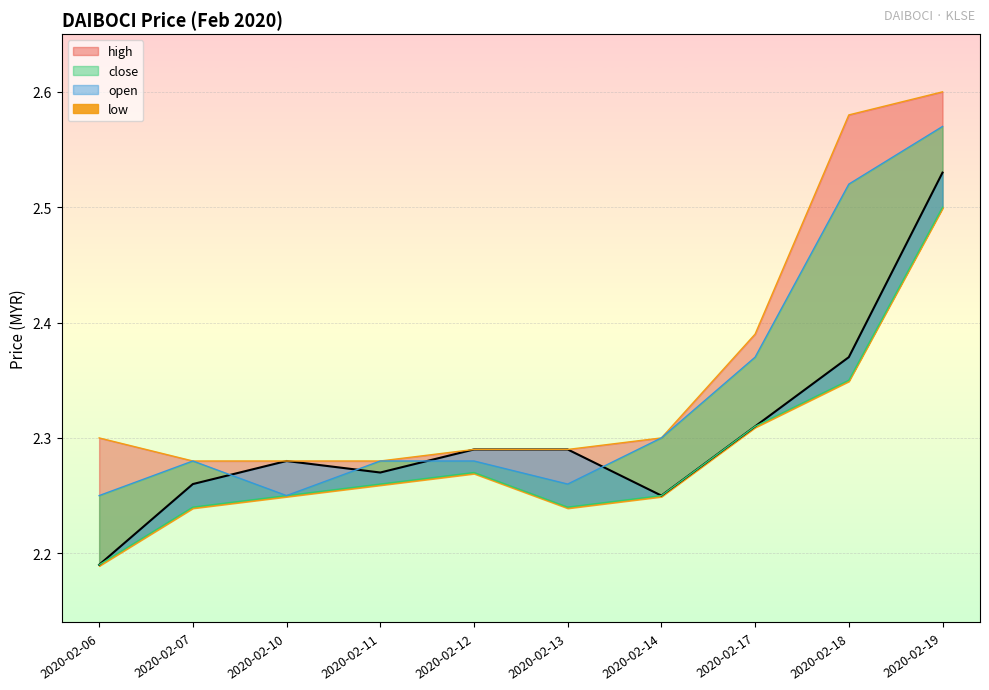

Is it true that open equals 3.7 at 2020-02-07?

False